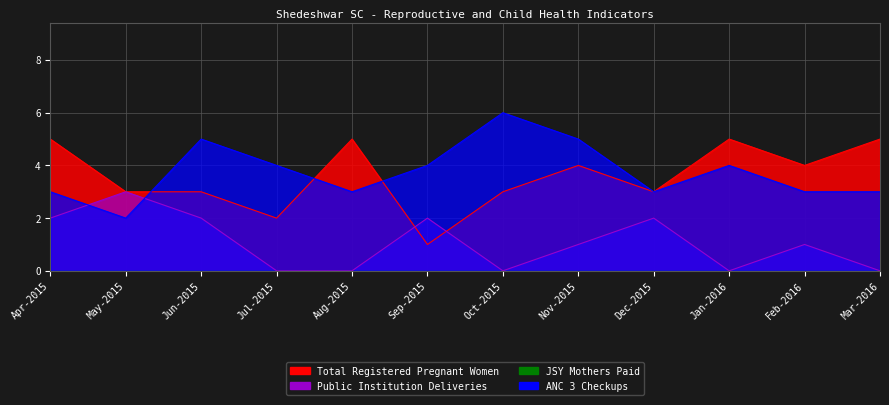

Which series changed the most between Jun-2015 and Nov-2015?

Total Registered Pregnant Women